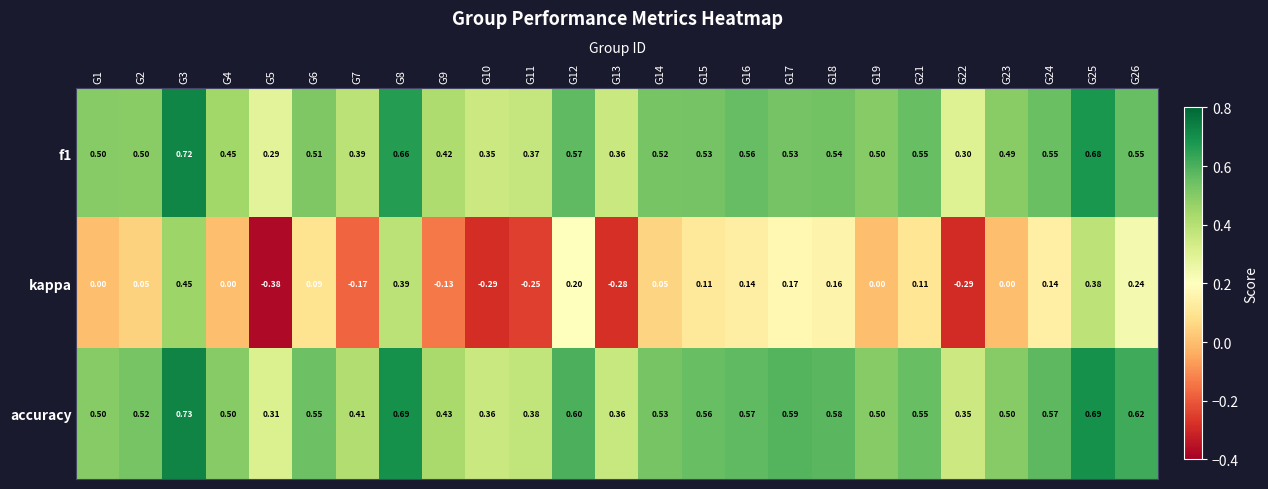

Is the value of accuracy at G13 greater than the value of f1 at G10?

Yes